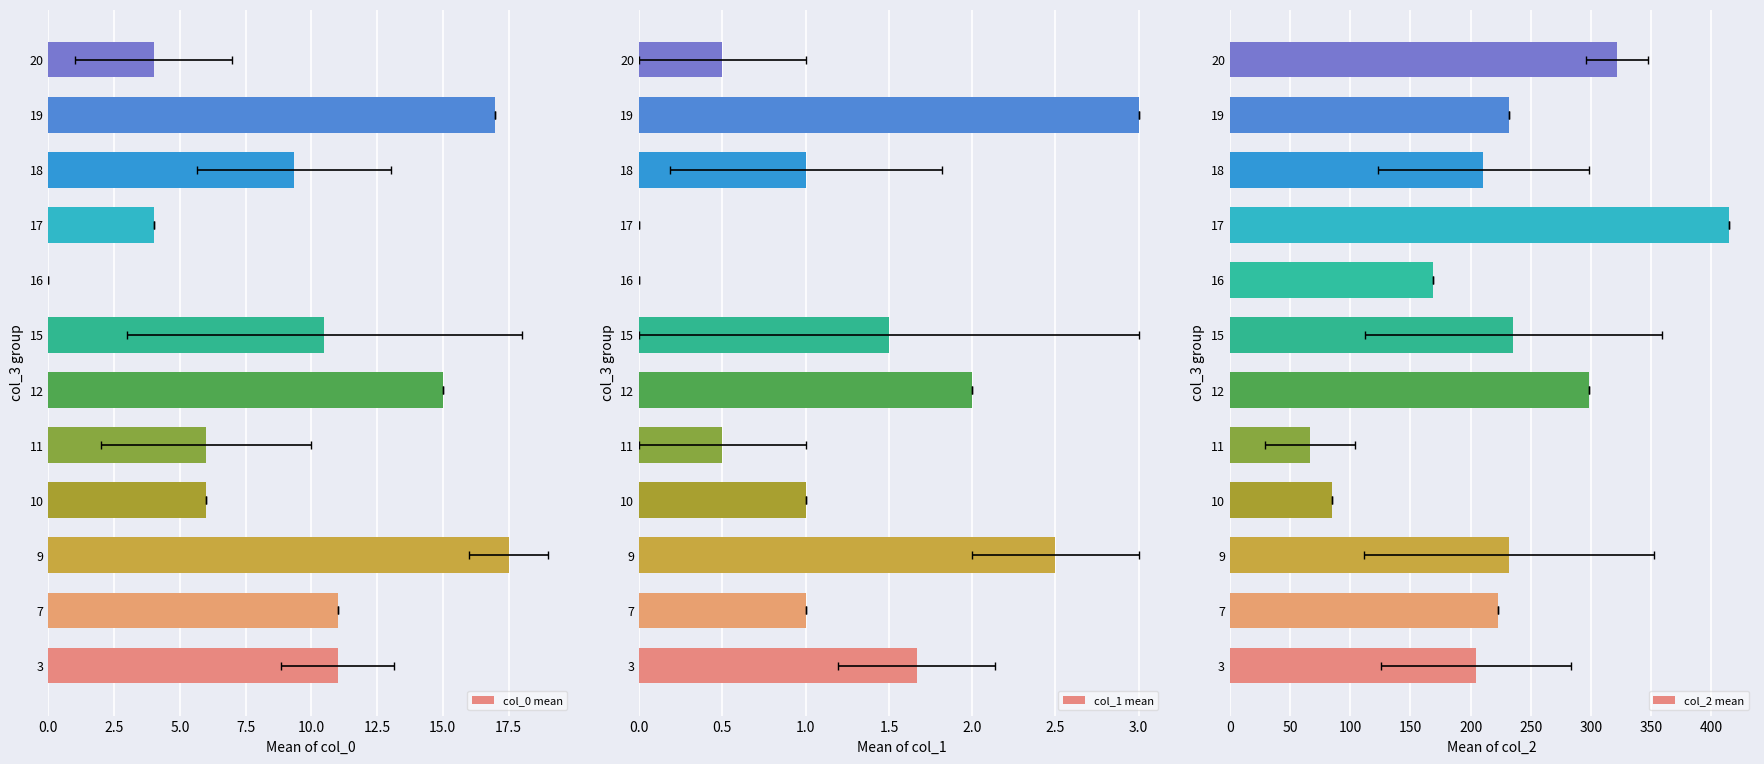

At 15.0, list the series in order from smallest to largest.

col_1 mean, col_0 mean, col_2 mean